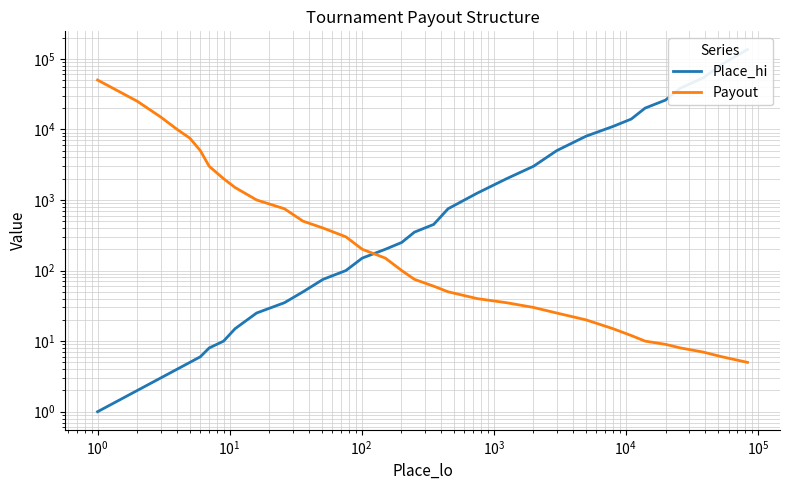

List the series in order of their peak value, highest first.

Place_hi, Payout